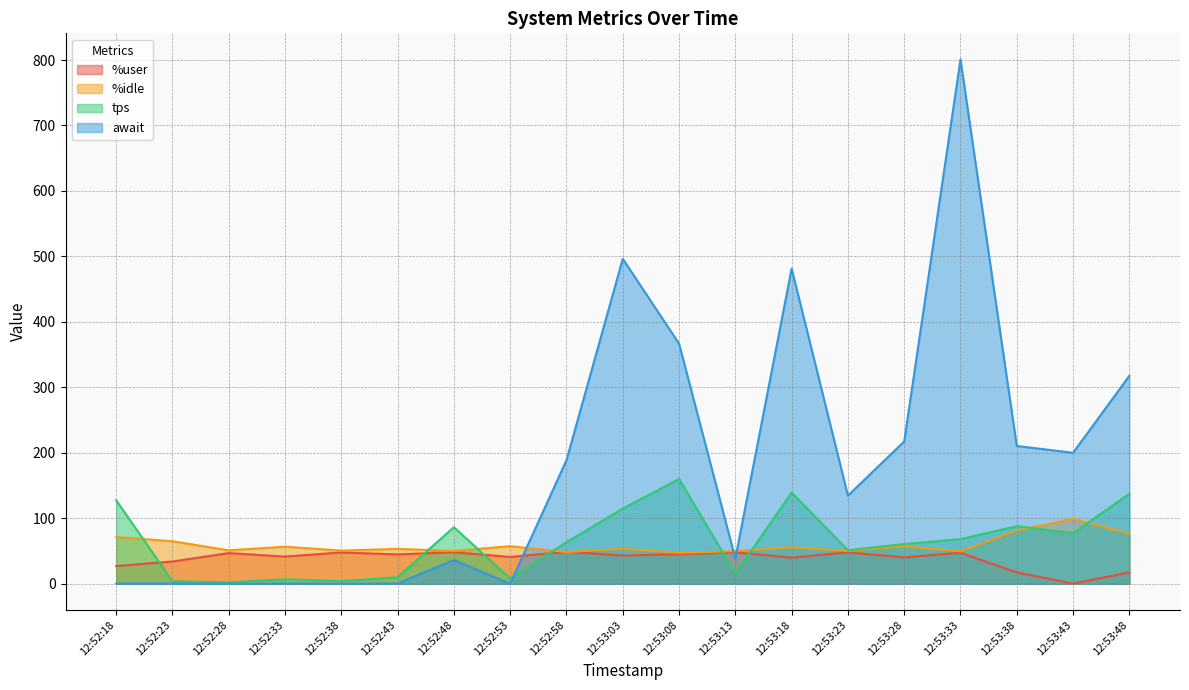

What is the label of the 18th point from the right?

12:52:23